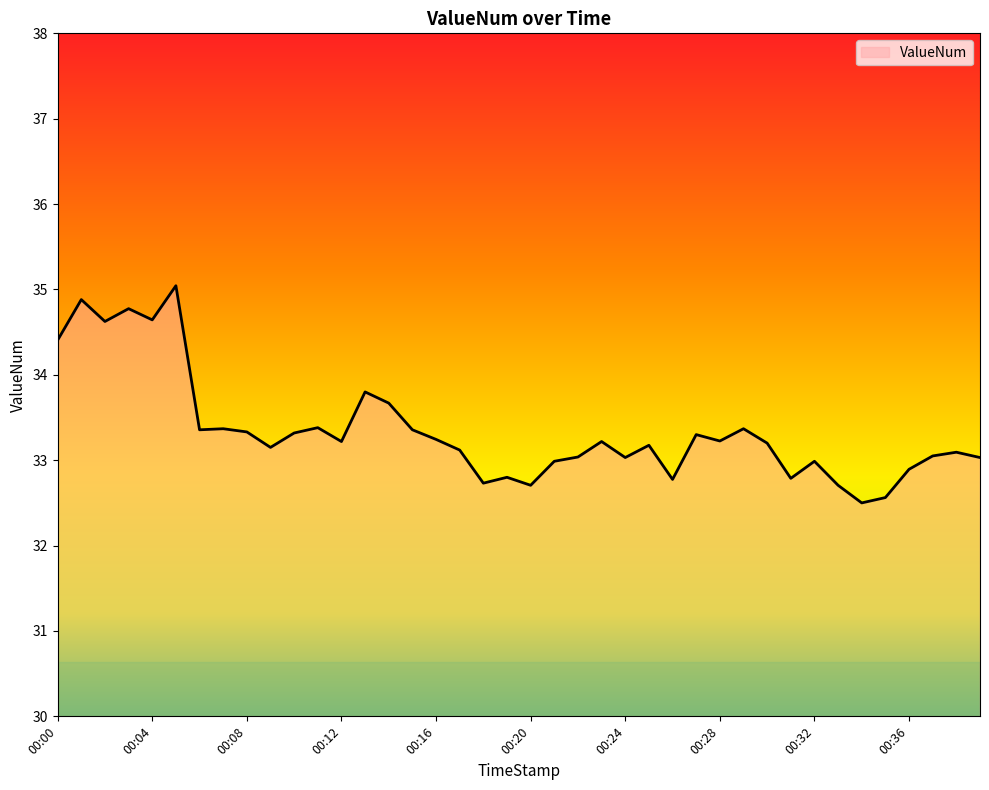

What is the greatest value displayed?

35.0